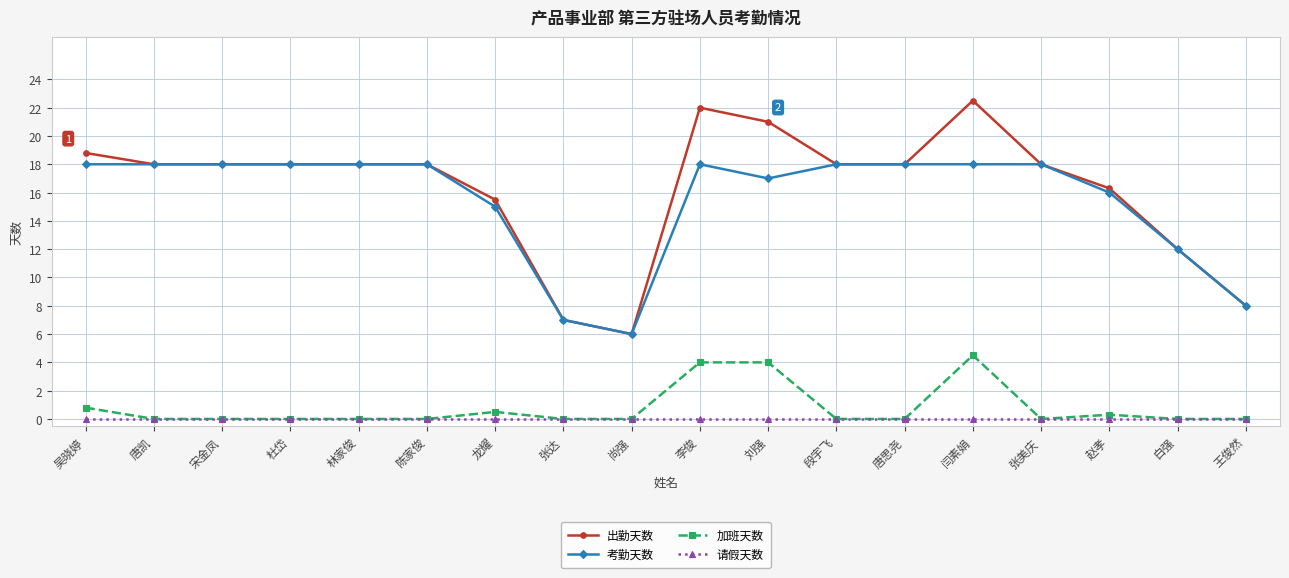

True or false: 考勤天数 and 加班天数 intersect in this chart.

False